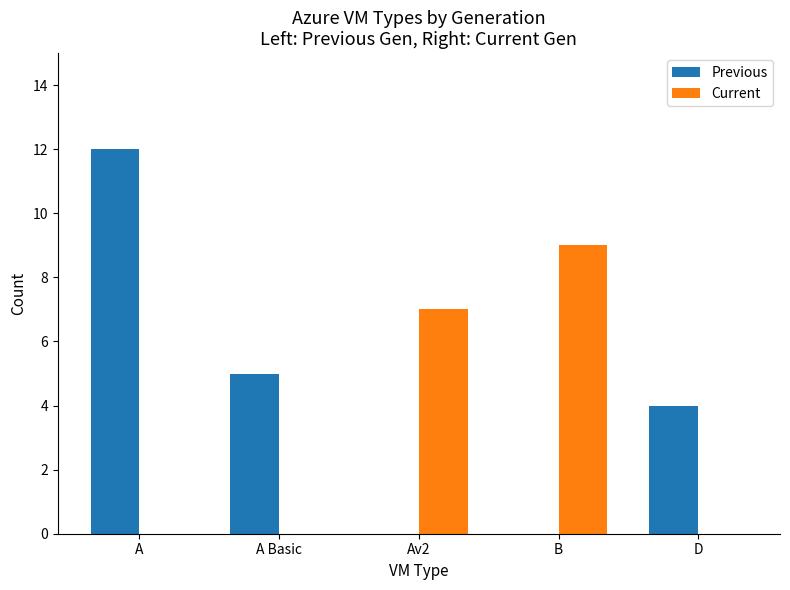

Are the bars horizontal?

No